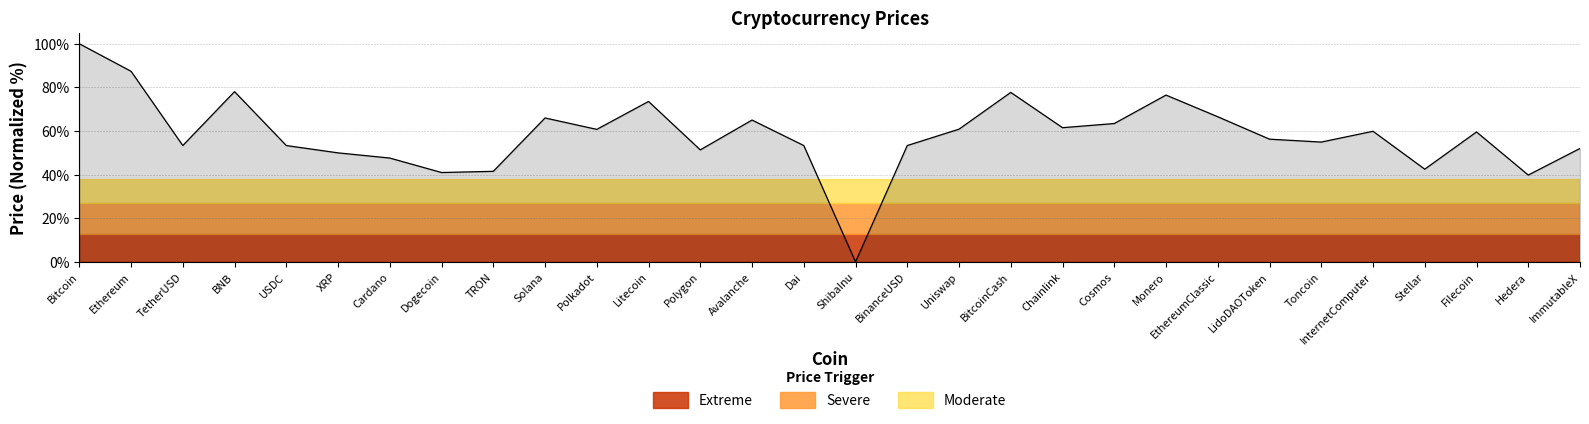

What value does the data have at Dogecoin?

41.0